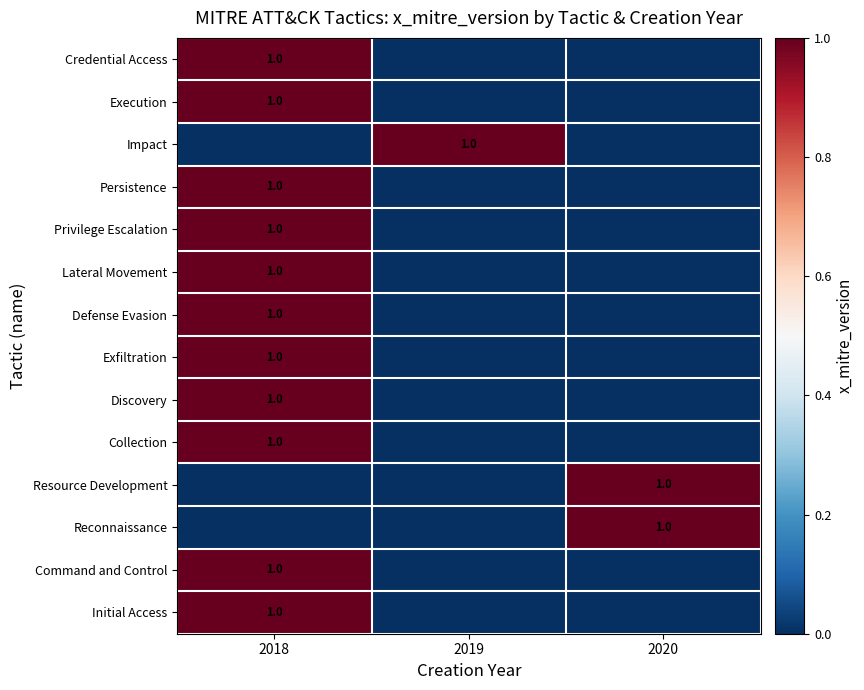

What is the spread (max minus min) of values at 2019?

1